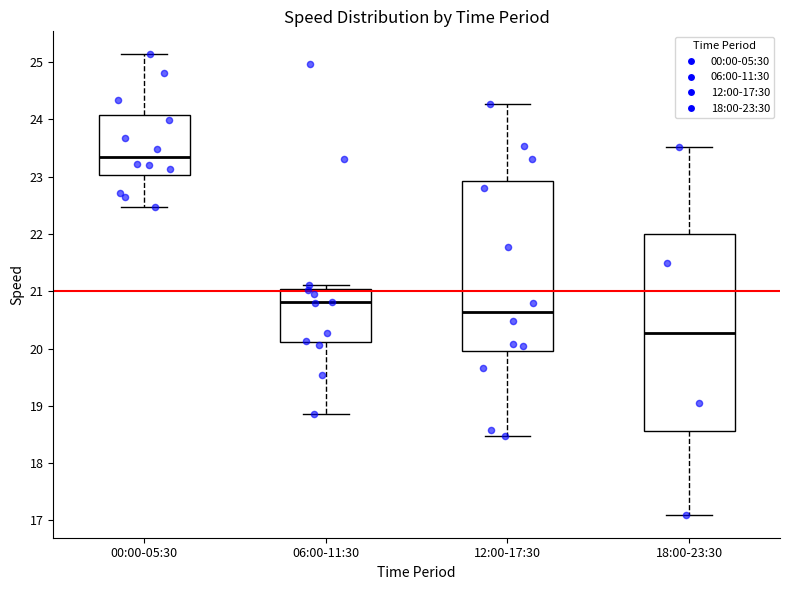

Reading left to right, transcribe this box plot: for each box, give where its median line is, the range the box spans, and where its two whiskers end, as read against the y-axis. The values are not printed on the chart, so give them approximately, as read against the axis.

00:00-05:30: median 23.3, box 23.0 to 24.1, whiskers 22.5 to 25.1
06:00-11:30: median 20.8, box 20.1 to 21.0, whiskers 18.9 to 21.1
12:00-17:30: median 20.6, box 19.9 to 22.9, whiskers 18.5 to 24.3
18:00-23:30: median 20.3, box 18.6 to 22.0, whiskers 17.1 to 23.5